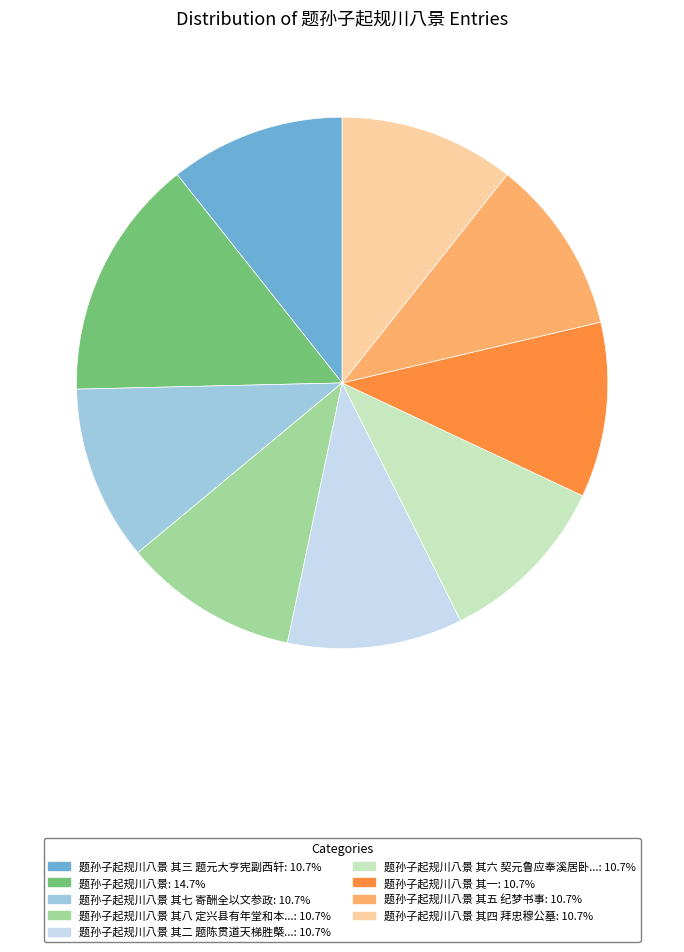

Is there any slice that represents more than half of the pie?

No